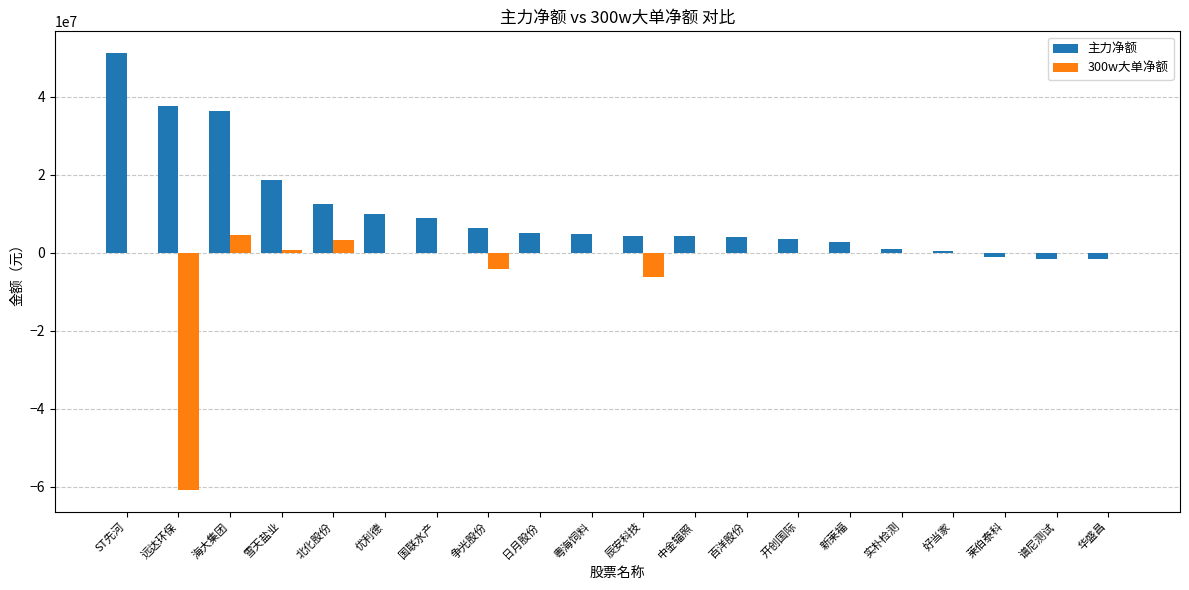

How many positive values does the 主力净额 series have?

17